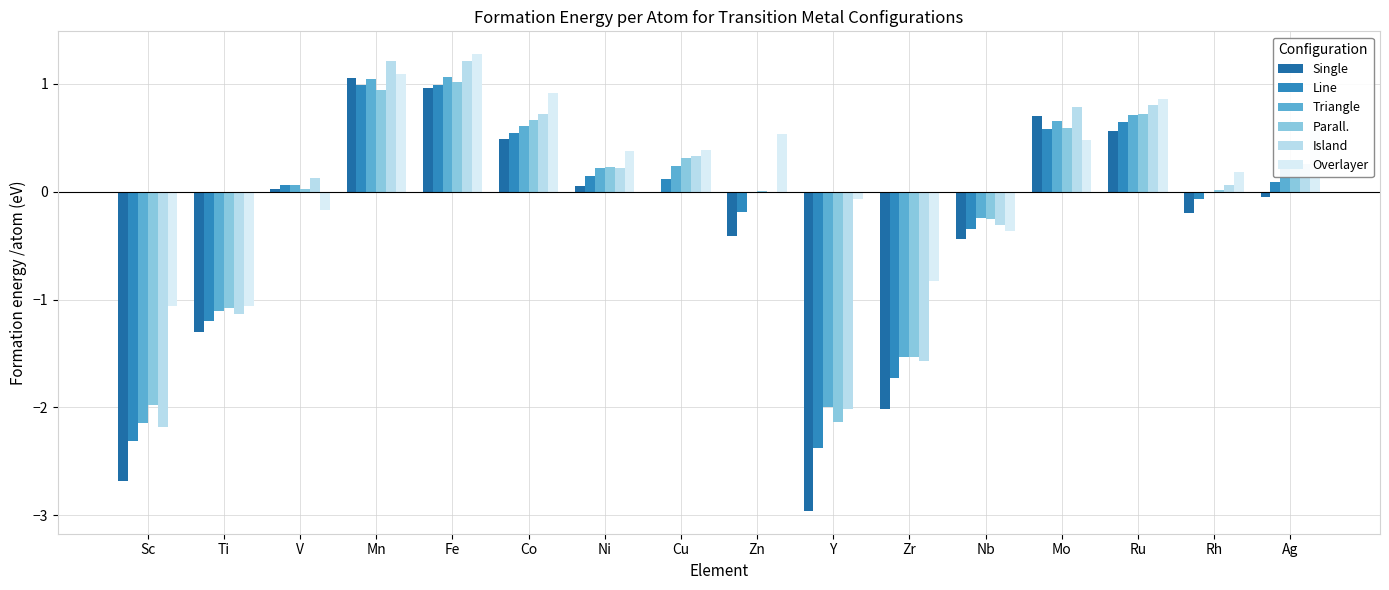

Is it true that Line equals -1.6 at Ti?

False